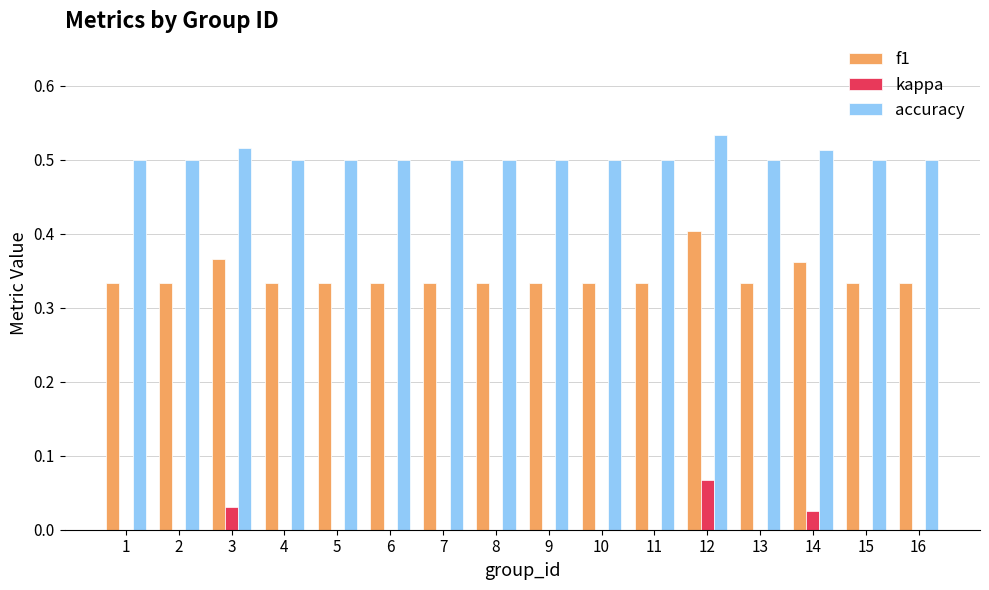

The value of kappa at 13 is 0.0. True or false?

True